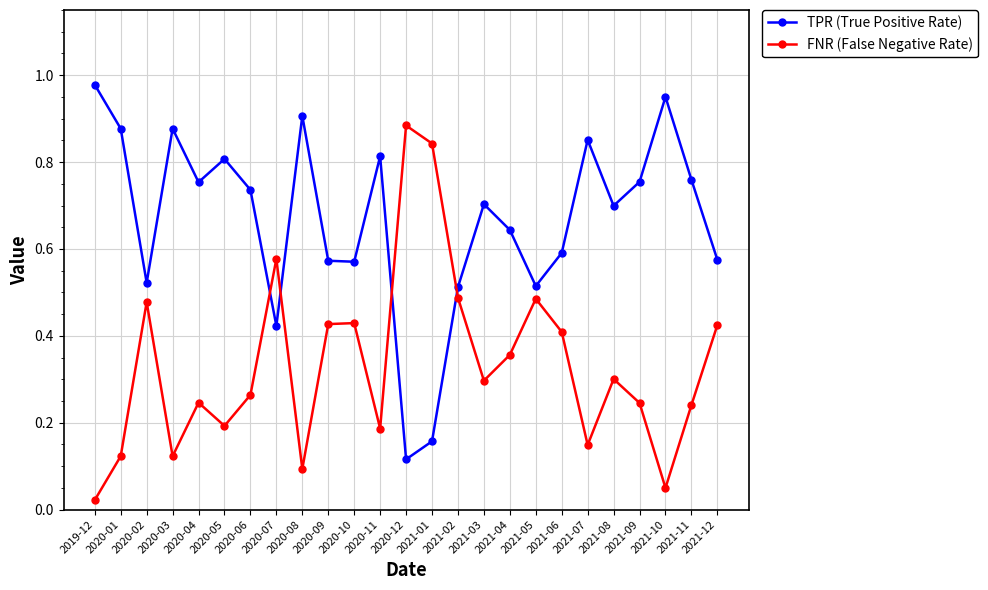

What is the label of the 16th point from the right?

2020-09